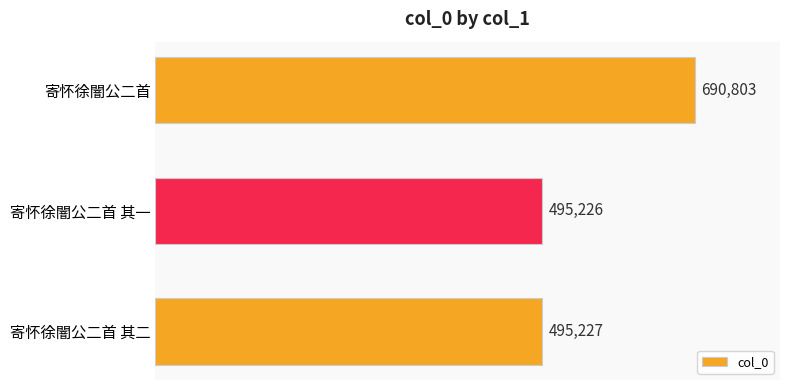

Count the number of data series in this chart.

1